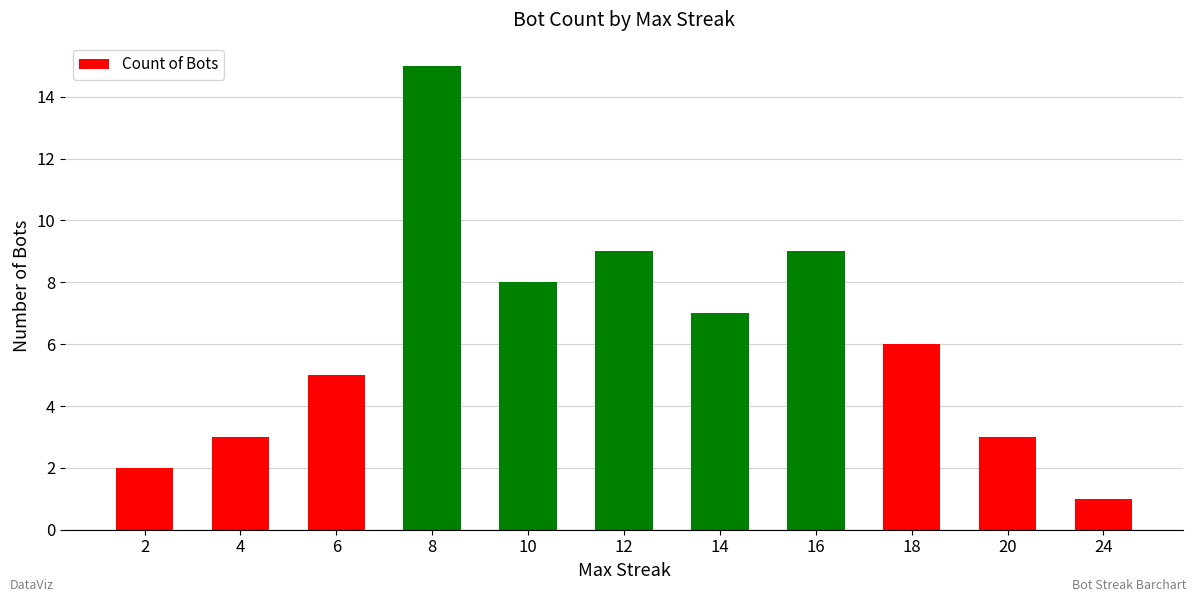

True or false: the data shows 5 at 12.

False